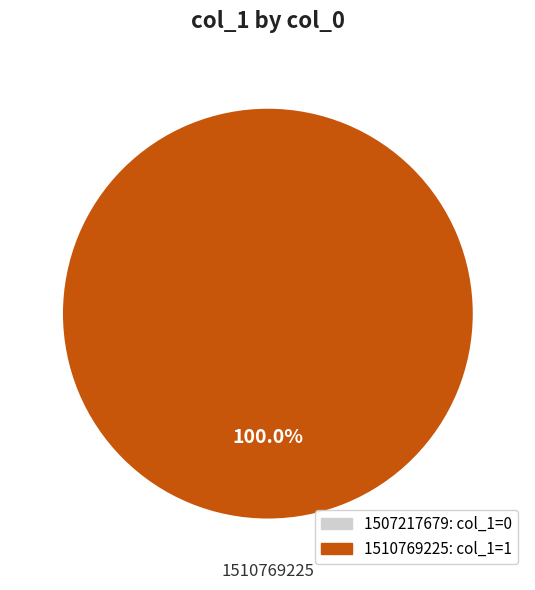

Is there any slice that represents more than half of the pie?

Yes